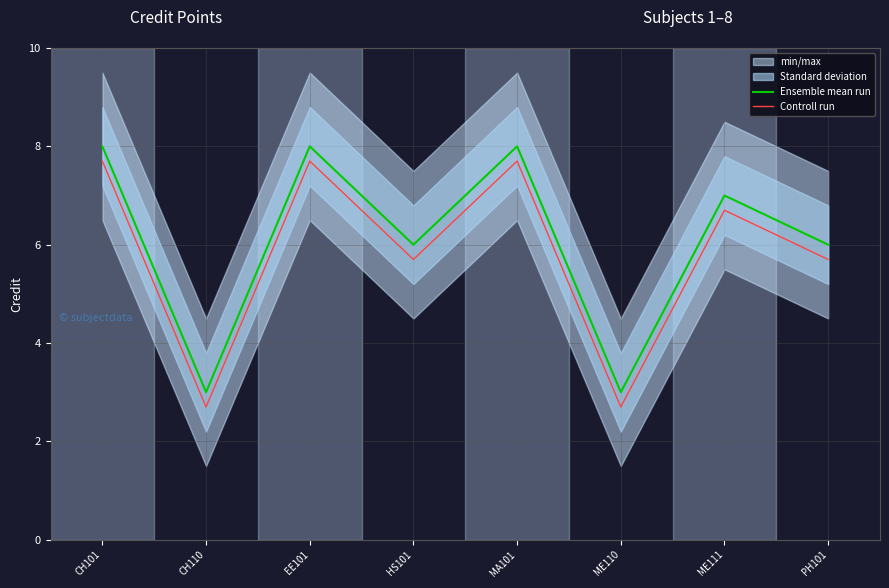

True or false: Ensemble mean run and Controll run intersect in this chart.

False